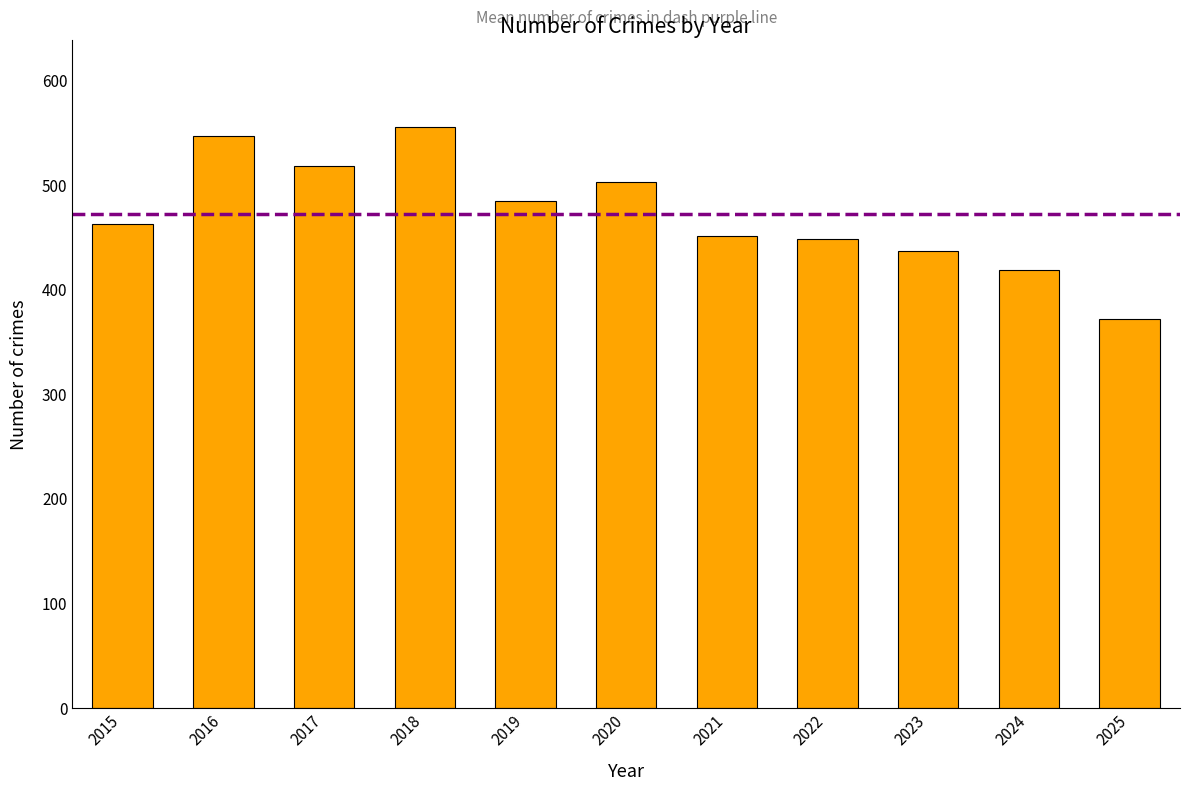

What is the sum of all values?

5198